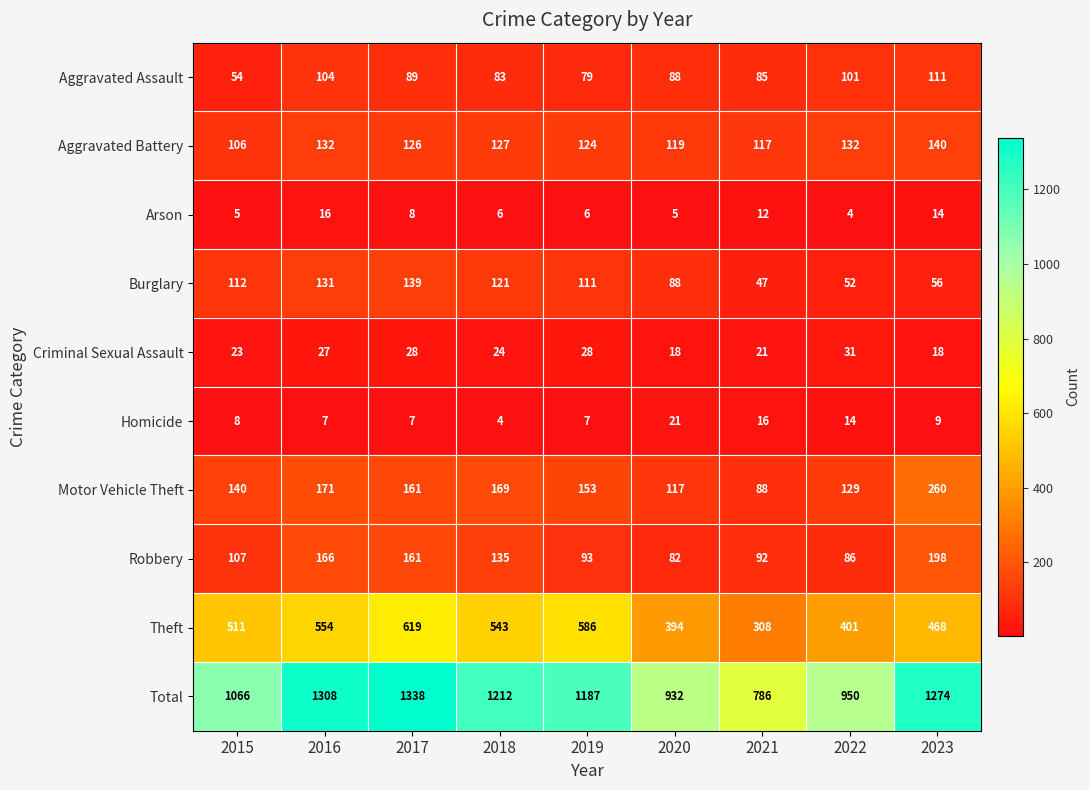

What is the difference between the highest and lowest values at 2018?

1208